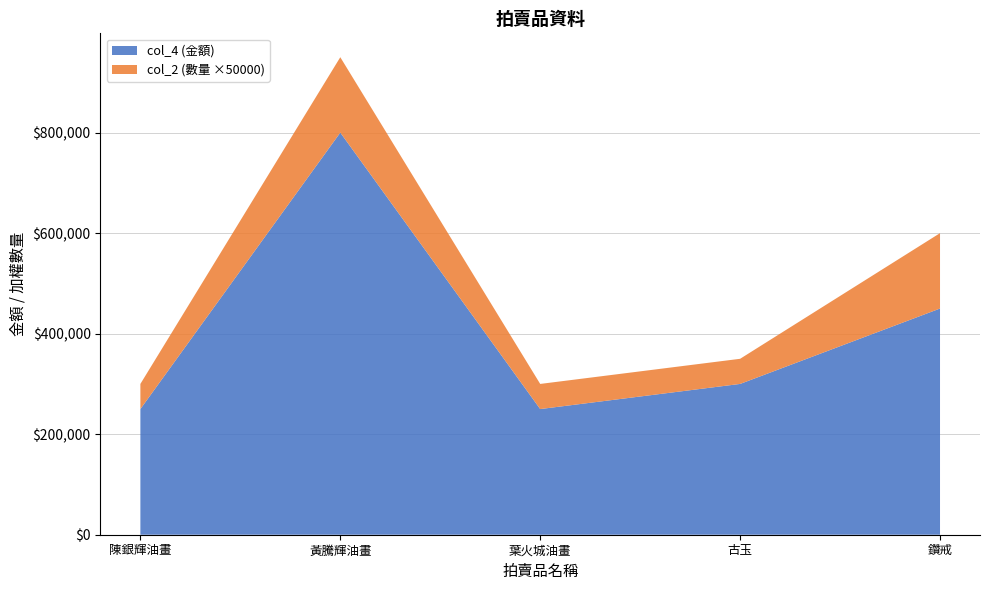

Reading left to right, list all the values displayed in this chart.

col_4: 陳銀輝油畫=250000	黃騰輝油畫=800000	葉火城油畫=250000	古玉=300000	鑽戒=450000
col_2: 陳銀輝油畫=1	黃騰輝油畫=3	葉火城油畫=1	古玉=1	鑽戒=3